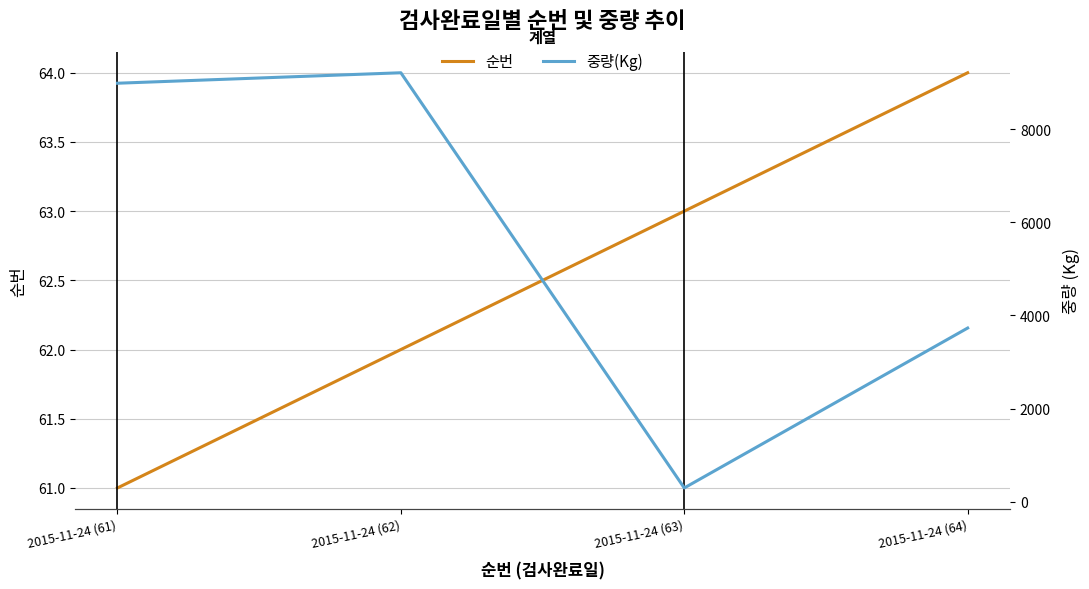

Is the value of 순번 at 2015-11-24 (61) greater than the value of 중량(Kg) at 2015-11-24 (63)?

No